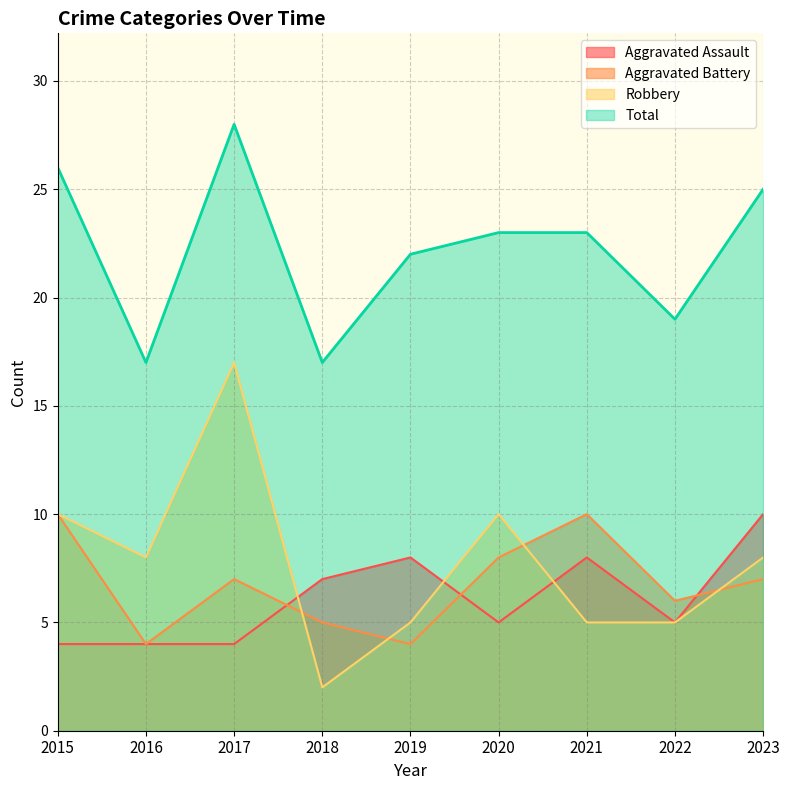

How many series are shown in this chart?

4